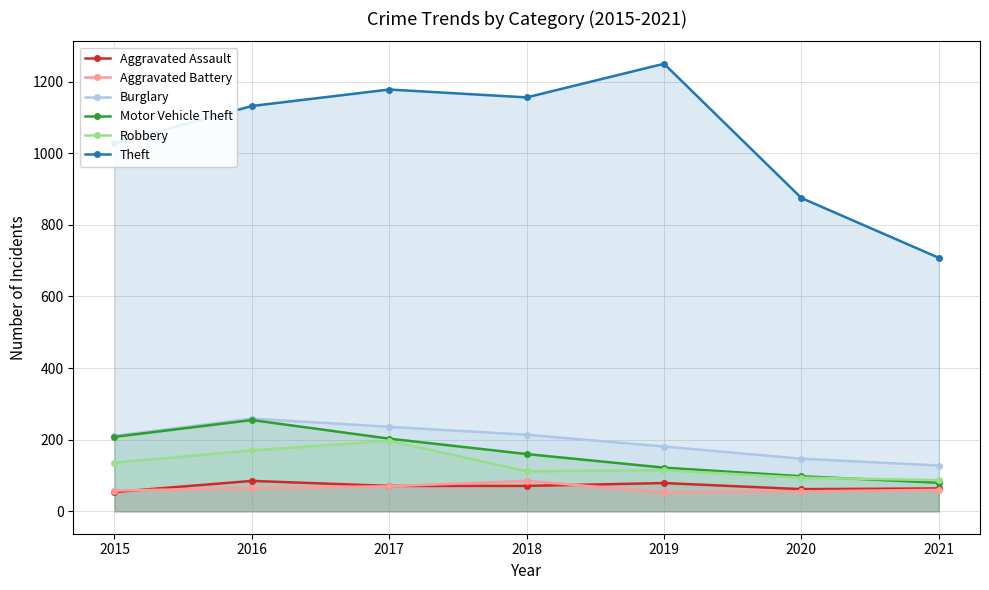

True or false: Robbery and Theft intersect in this chart.

False